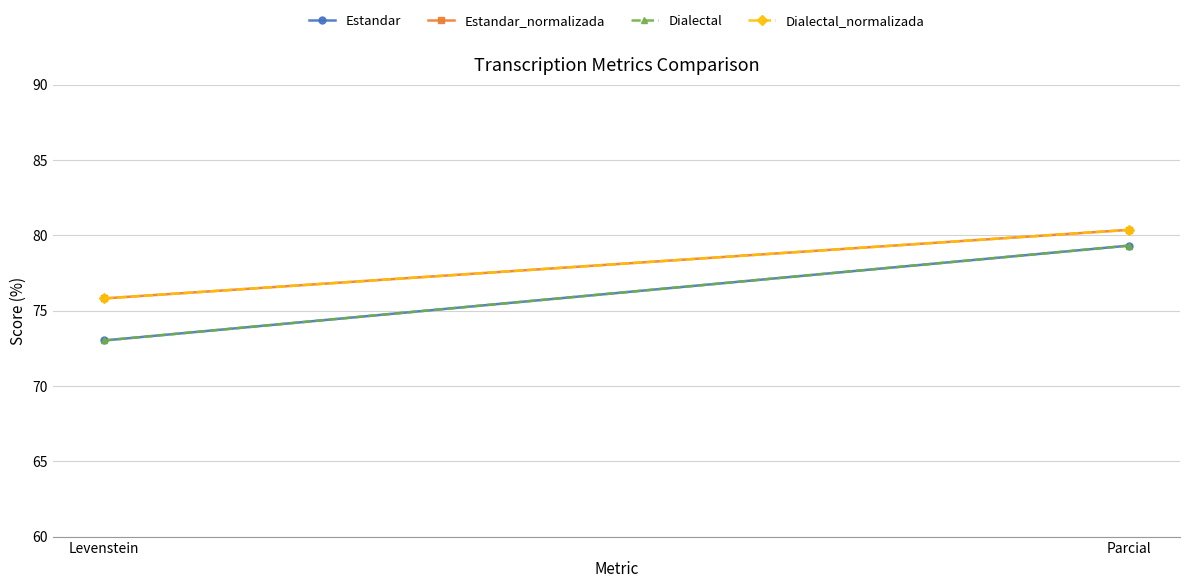

What is the sum of all Estandar values?

152.3